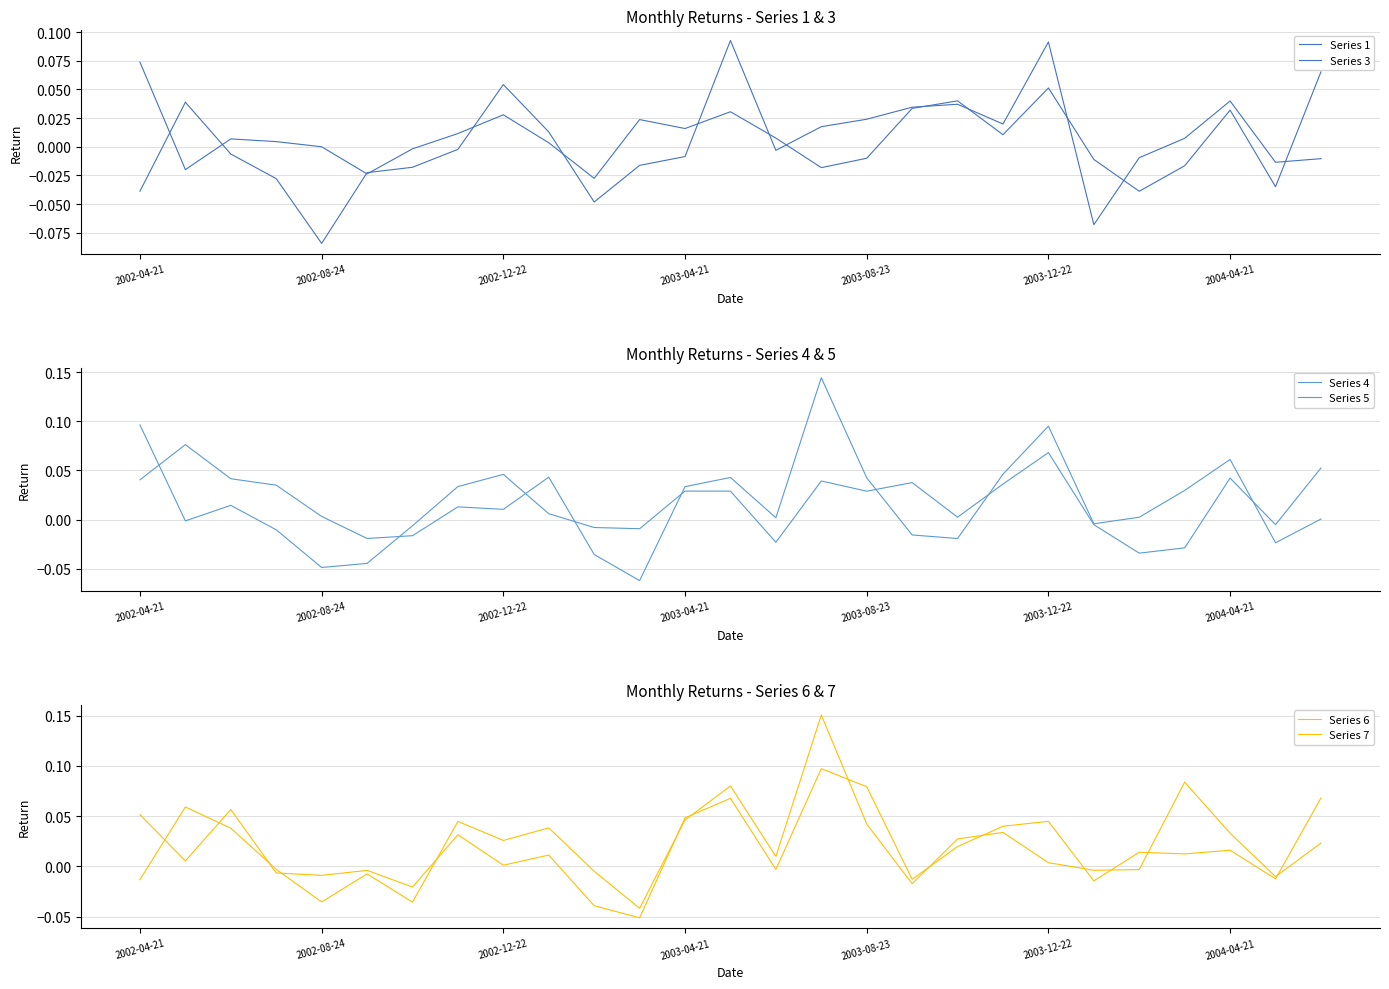

How many series are shown in this chart?

6